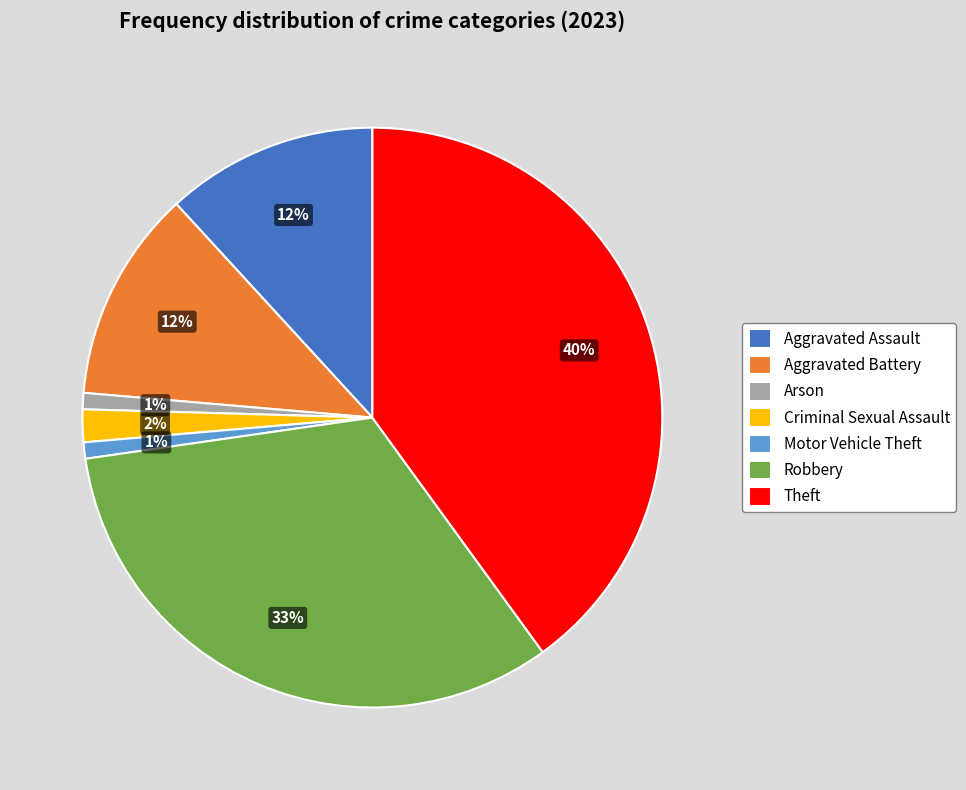

To the nearest percent, what portion does Robbery represent?

33%